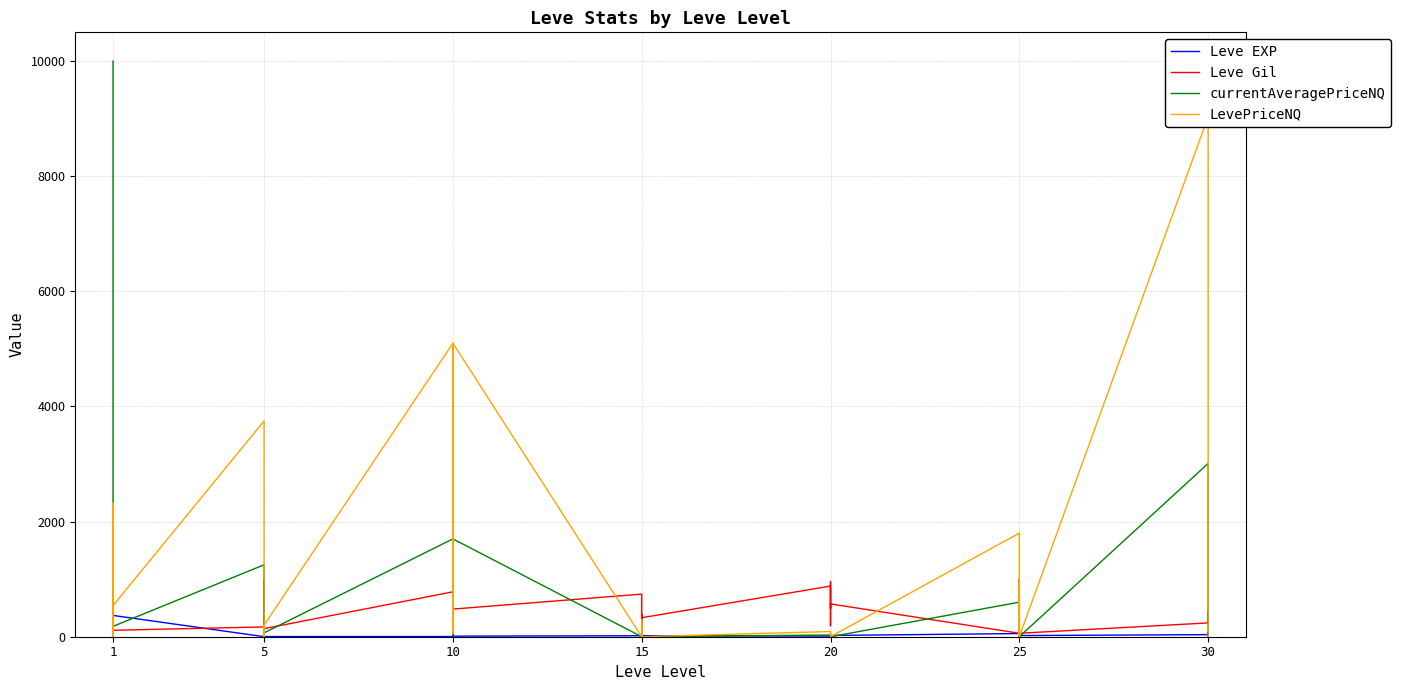

Between which two adjacent categories do Leve Gil and LevePriceNQ first intersect?

1 and 1